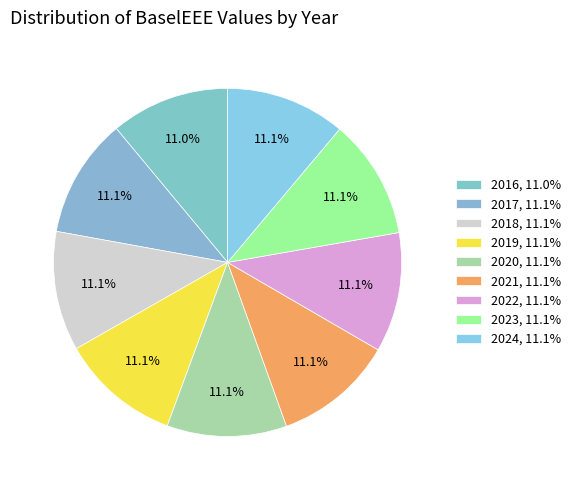

What percentage is the 2022 slice, to the nearest percent?

11%